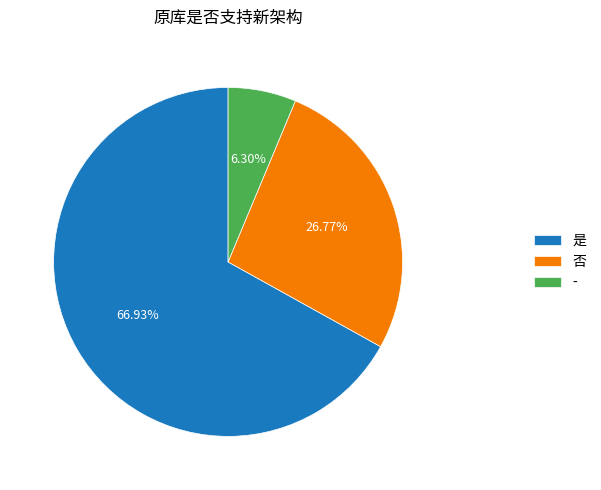

Approximately how many times larger is the value at 是 compared to 否?

2.5